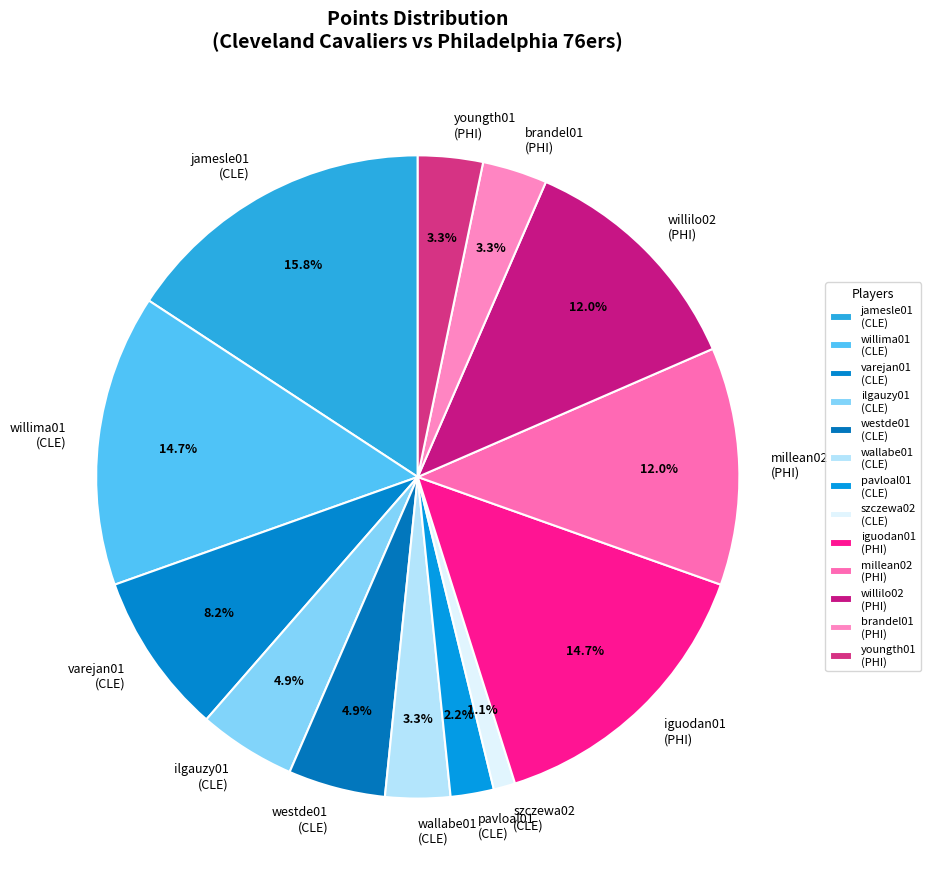

Between brandel01 (PHI) and willilo02 (PHI), which is larger?

willilo02 (PHI)